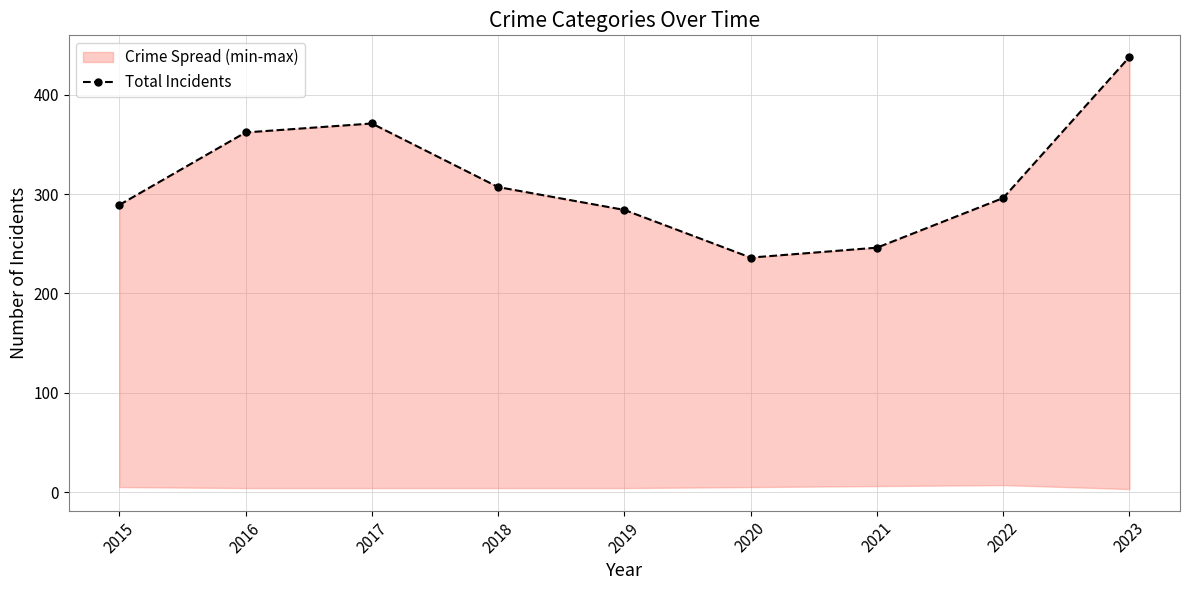

Does the chart display data point markers on the line(s)?

Yes